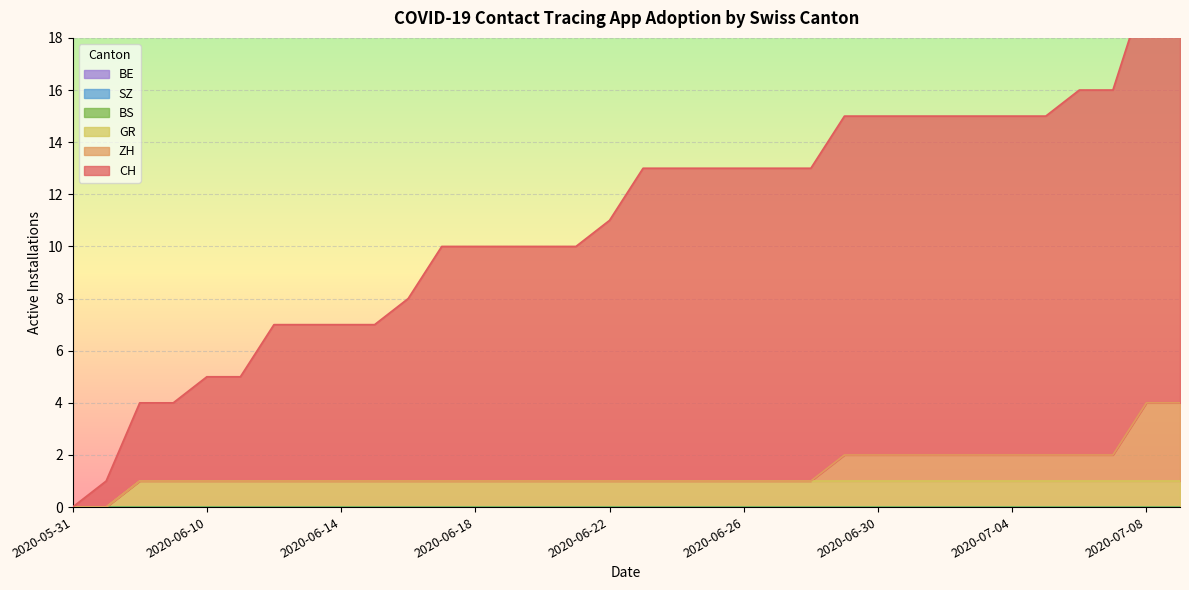

Which series changed the most between 2020-06-23 and 2020-06-29?

CH